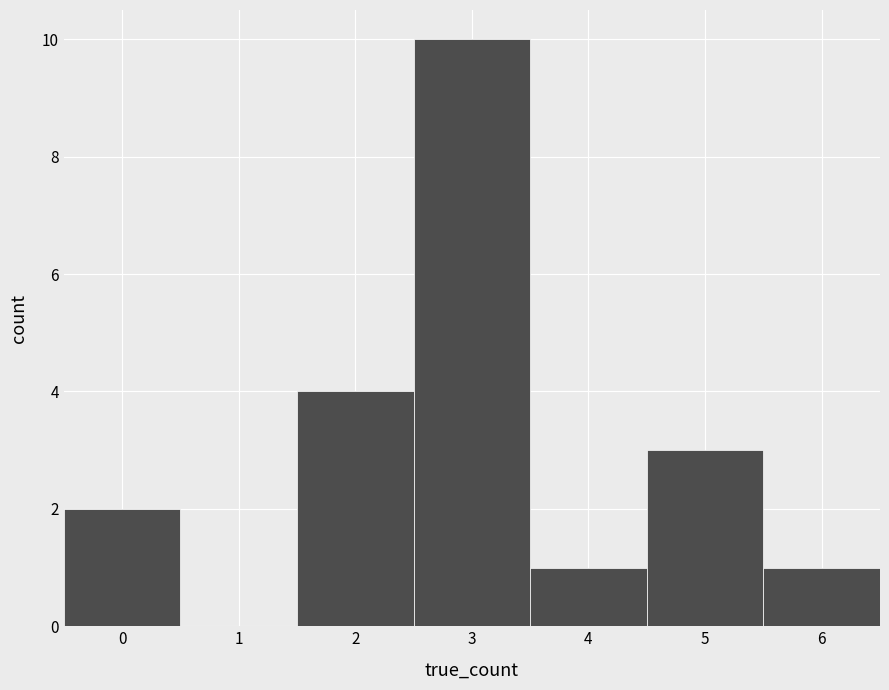

Which range on the x-axis has the tallest bar?

2.5 to 3.5